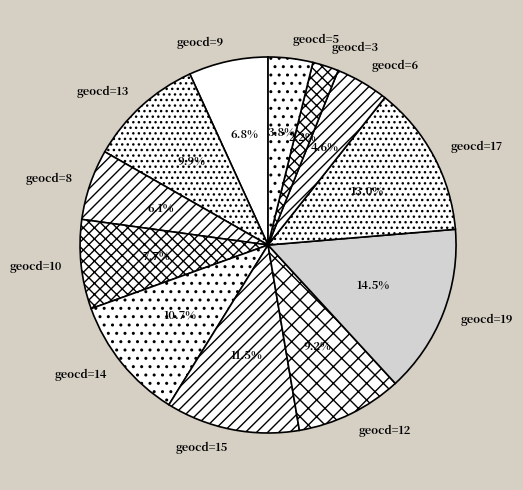

Which category has the biggest portion of the pie?

geocd=19